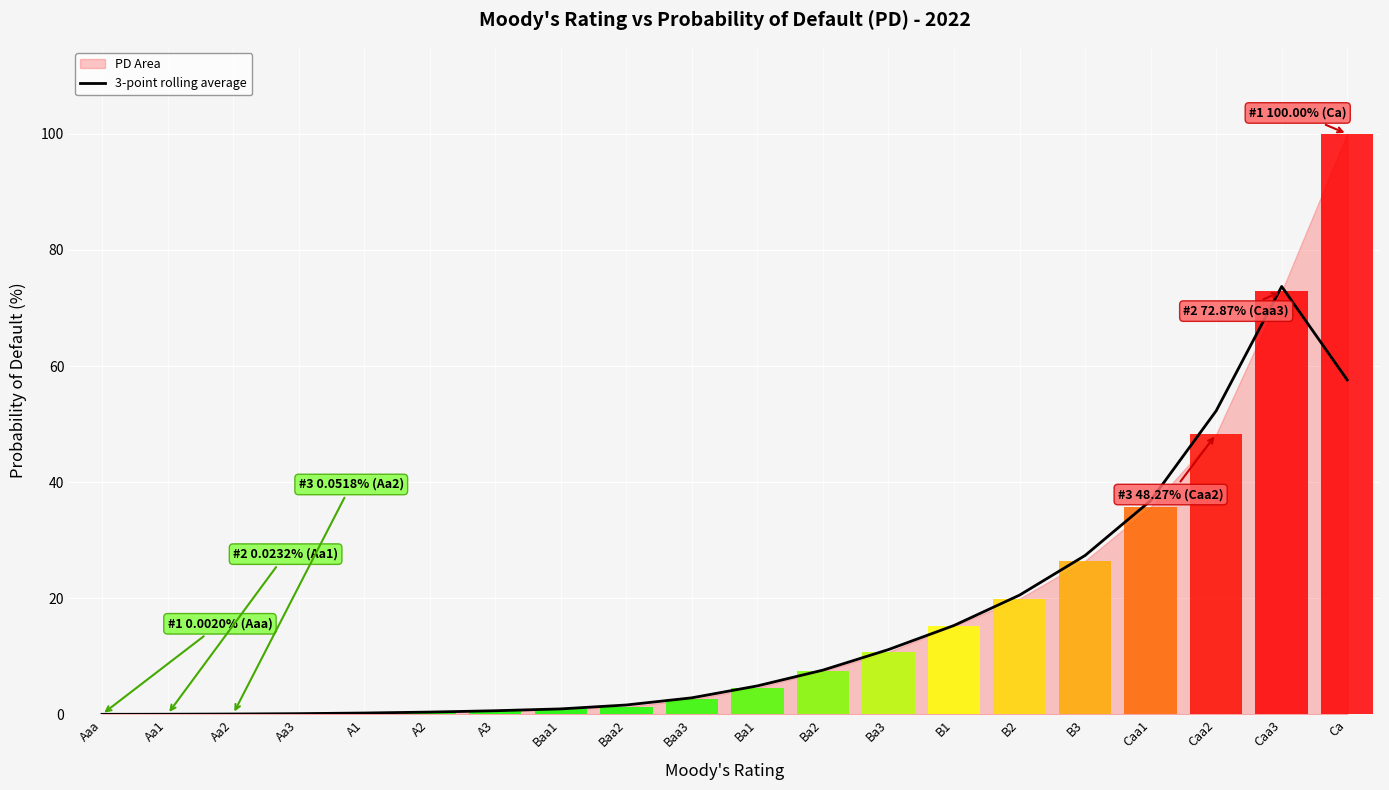

What is the value of the 5th bar from the left?

0.2